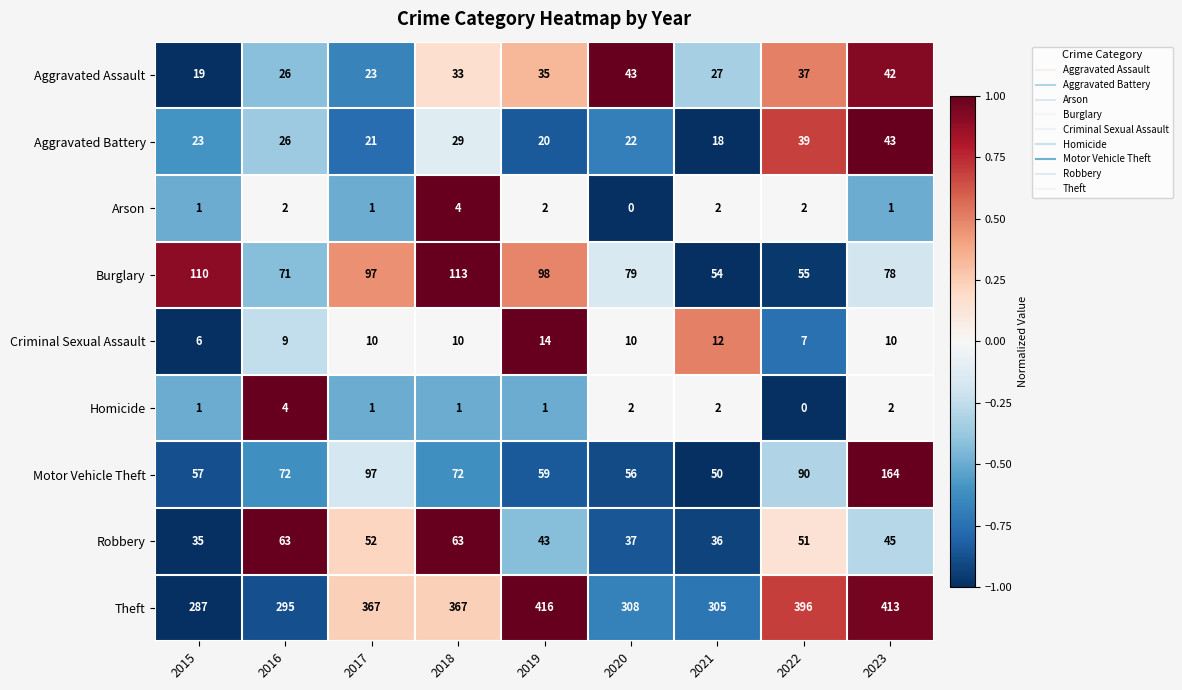

What is the total value across all series at 2021?

506